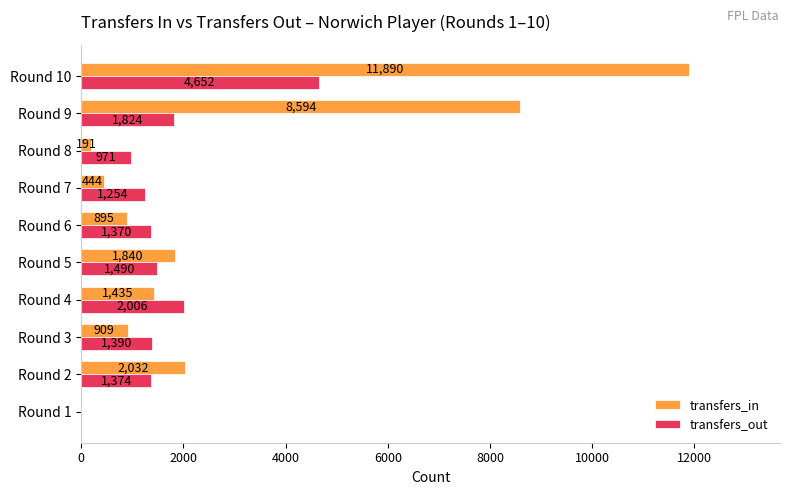

What is the sum of the transfers_out values at Round 6 and Round 7?

2624